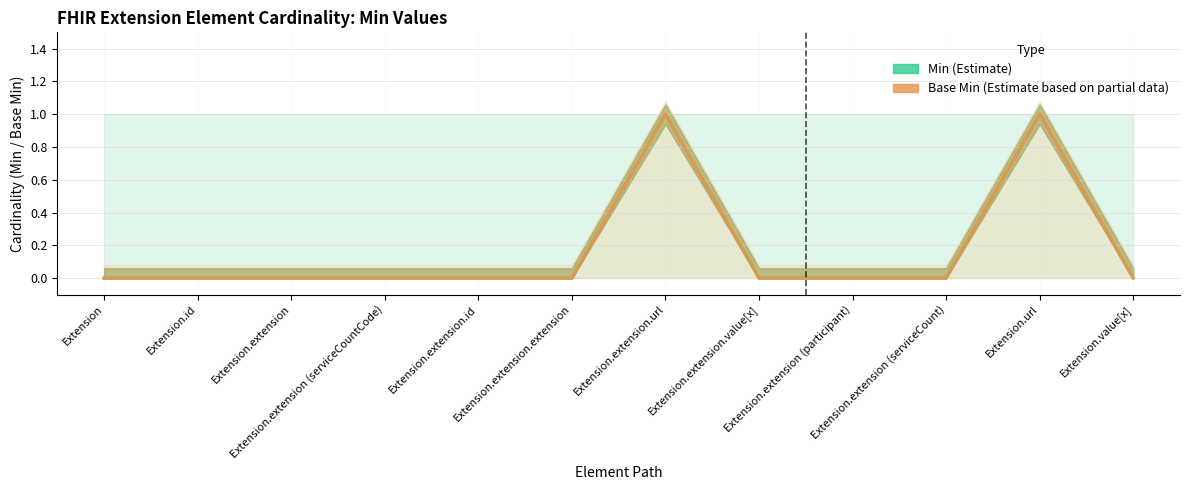

Reading left to right, extract all data points from this chart.

Min: Extension=0	Extension.id=0	Extension.extension=0	Extension.extension (serviceCountCode)=0	Extension.extension.id=0	Extension.extension.extension=0	Extension.extension.url=1	Extension.extension.value[x]=0	Extension.extension (participant)=0	Extension.extension (serviceCount)=0	Extension.url=1	Extension.value[x]=0
Base Min: Extension=0	Extension.id=0	Extension.extension=0	Extension.extension (serviceCountCode)=0	Extension.extension.id=0	Extension.extension.extension=0	Extension.extension.url=1	Extension.extension.value[x]=0	Extension.extension (participant)=0	Extension.extension (serviceCount)=0	Extension.url=1	Extension.value[x]=0